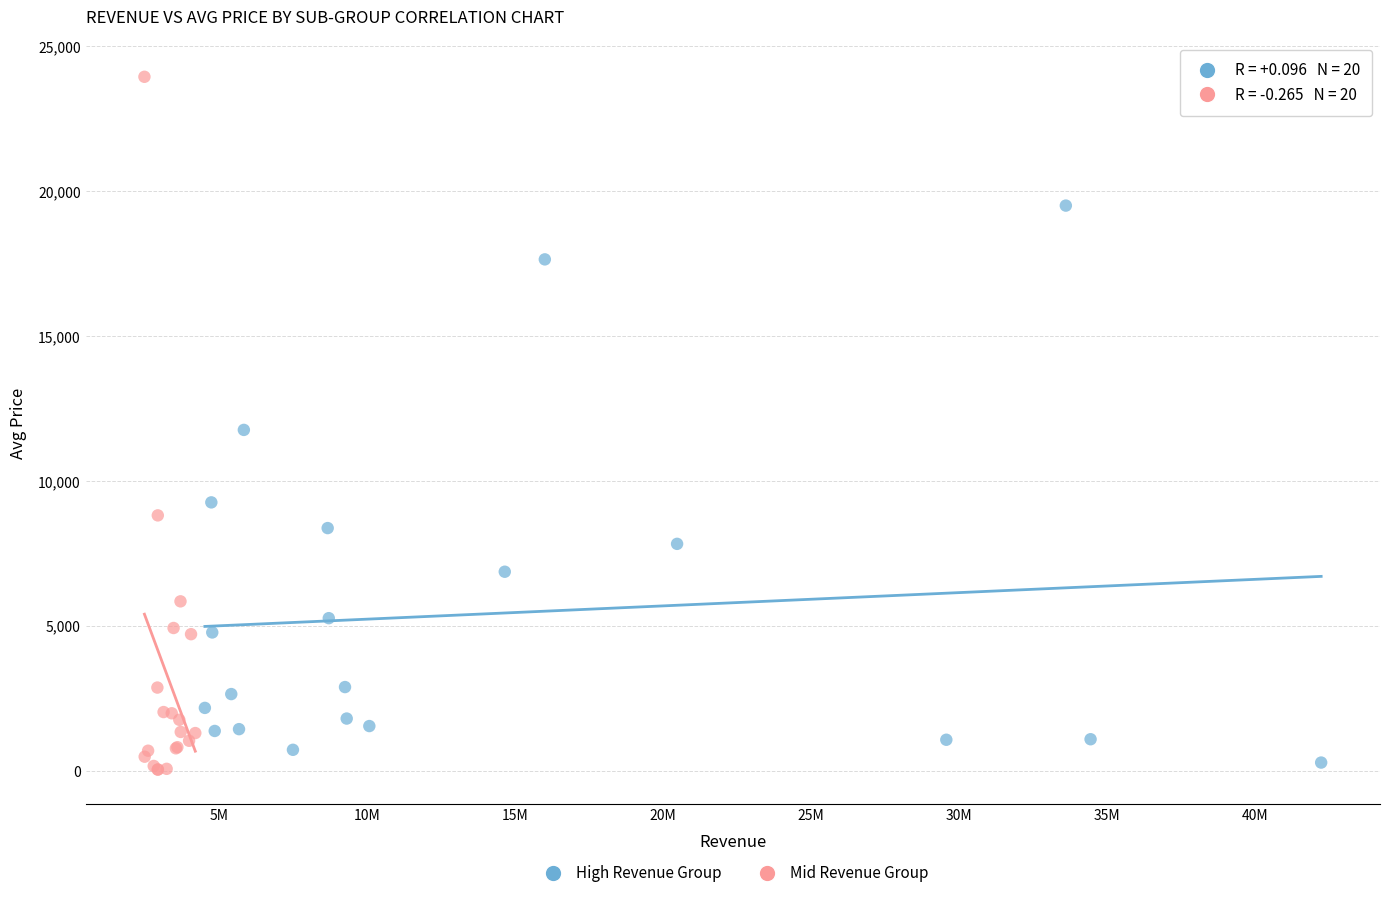

What are all the series names shown in the legend?

High Revenue Group, Mid Revenue Group